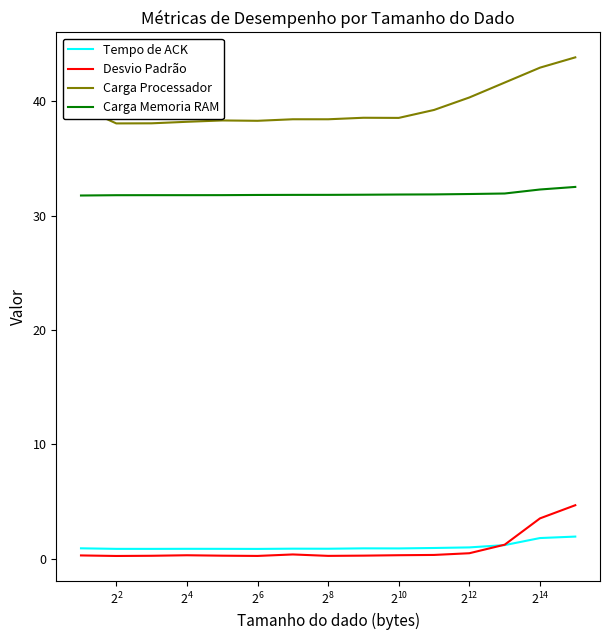

What is the minimum value for Carga Memoria RAM?

31.8